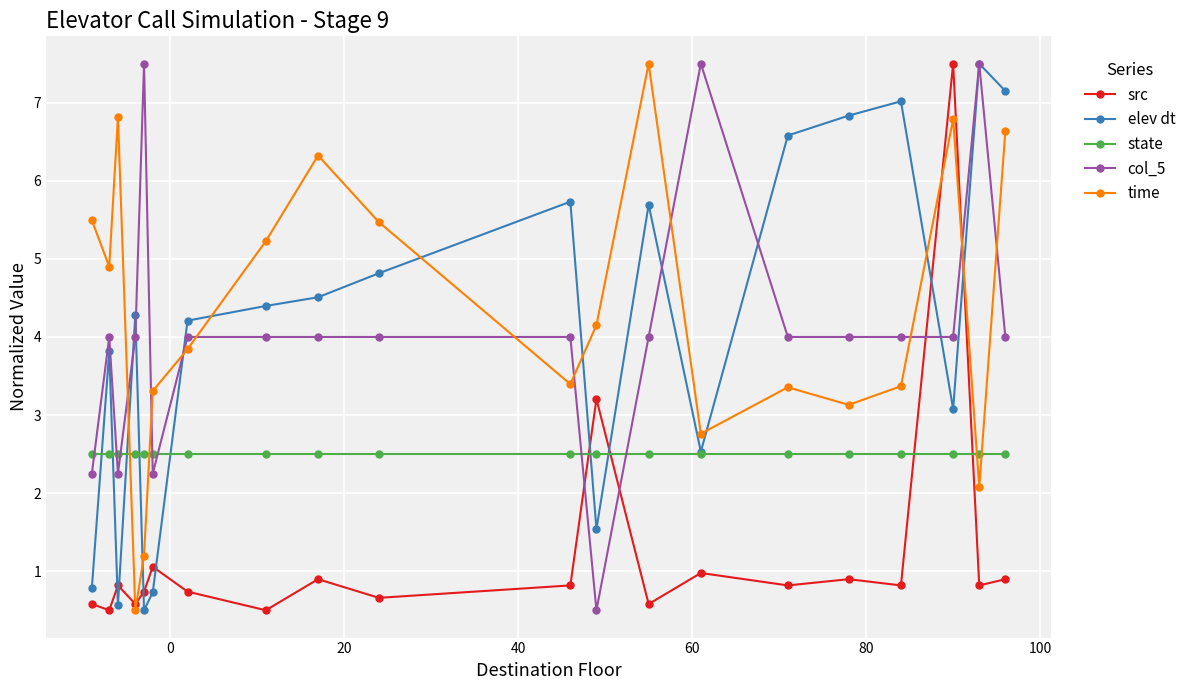

What is the value of the col_5 point at the 2nd from the left?

4.0